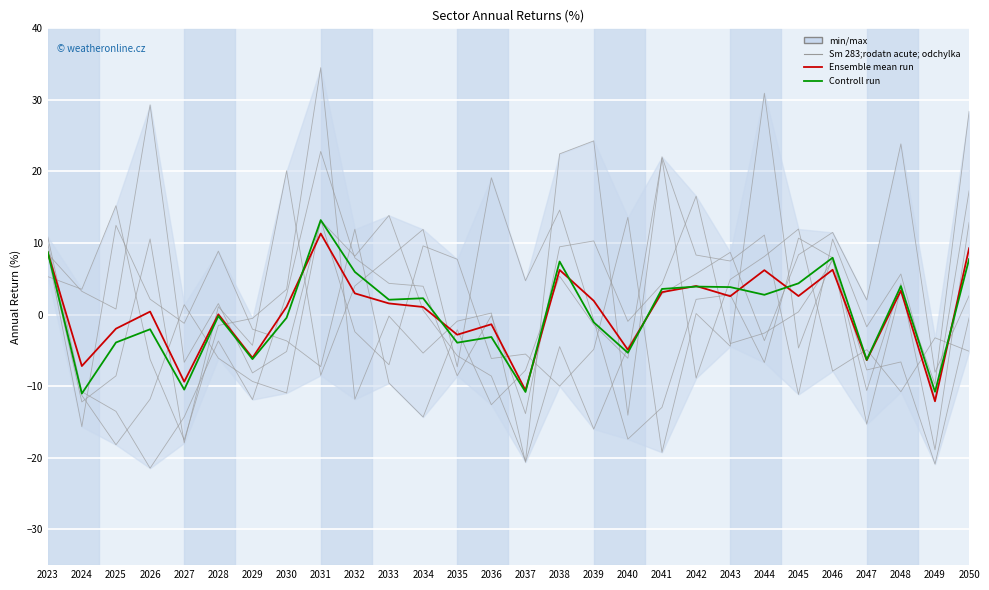

True or false: Materials has a value of 1.8 at 2041.

False